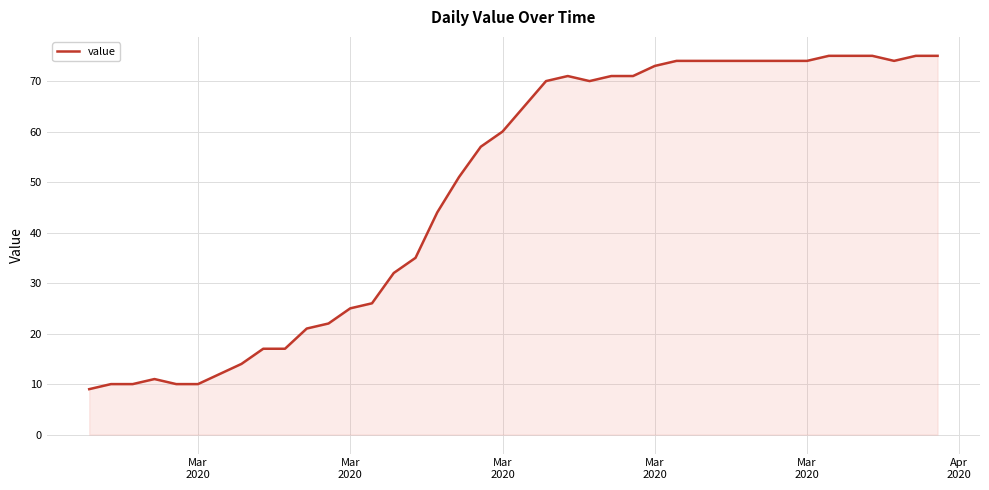

What is the difference between the maximum and minimum values?

66